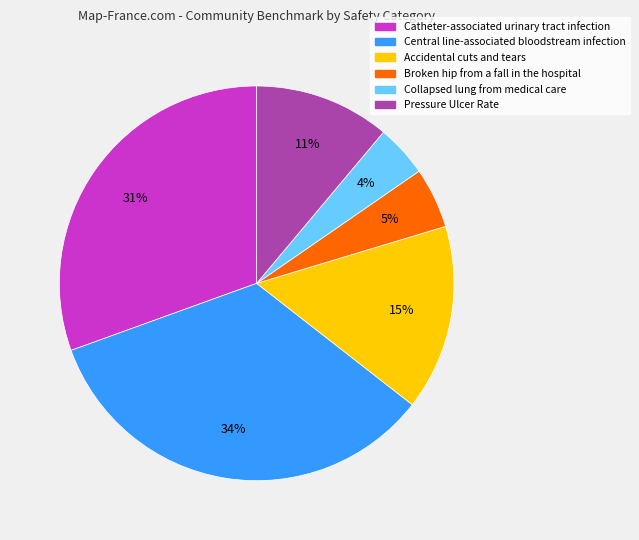

What is the largest slice in the pie chart?

Central line-associated bloodstream infection